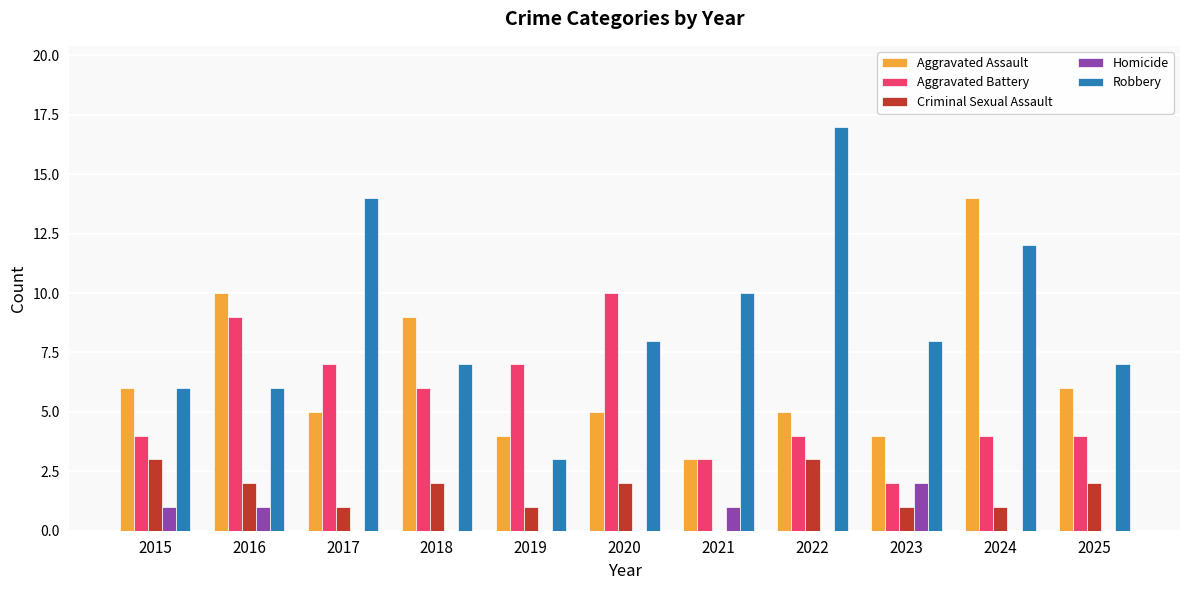

The Robbery series shows 17 at 2022. True or false?

True